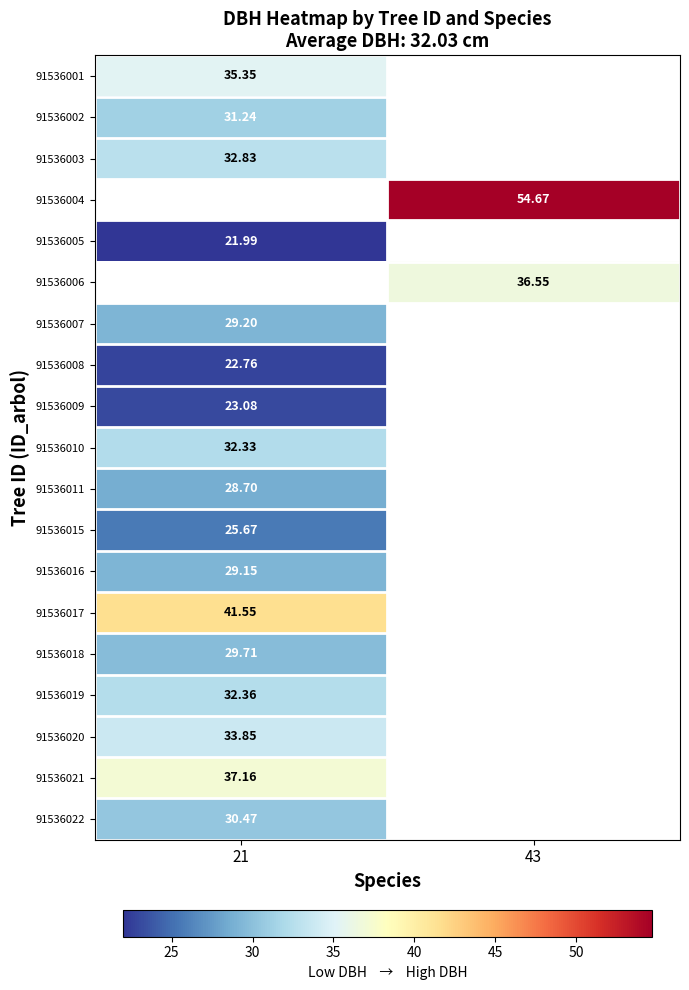

Rank the categories by 91536017 value from highest to lowest.

21, 43